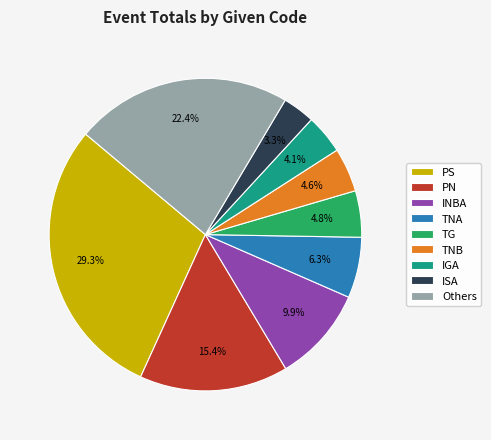

Count the number of slices in the pie.

9